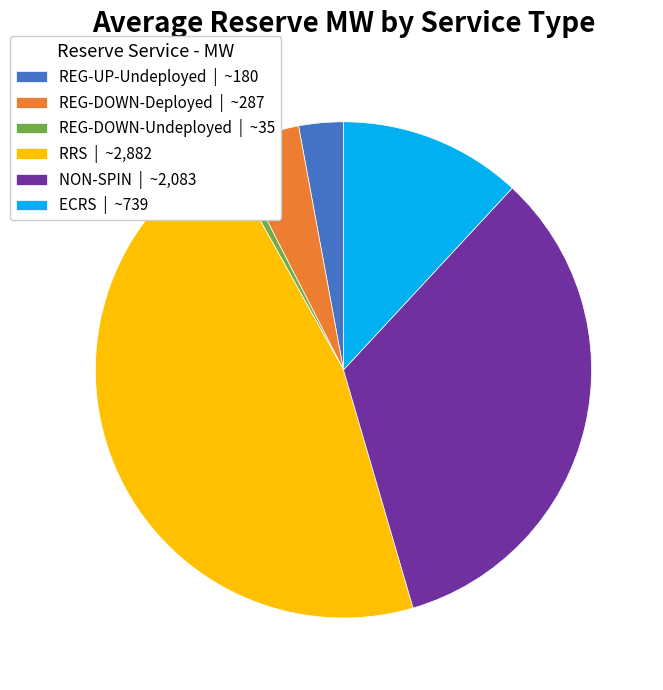

Count the number of slices in the pie.

6